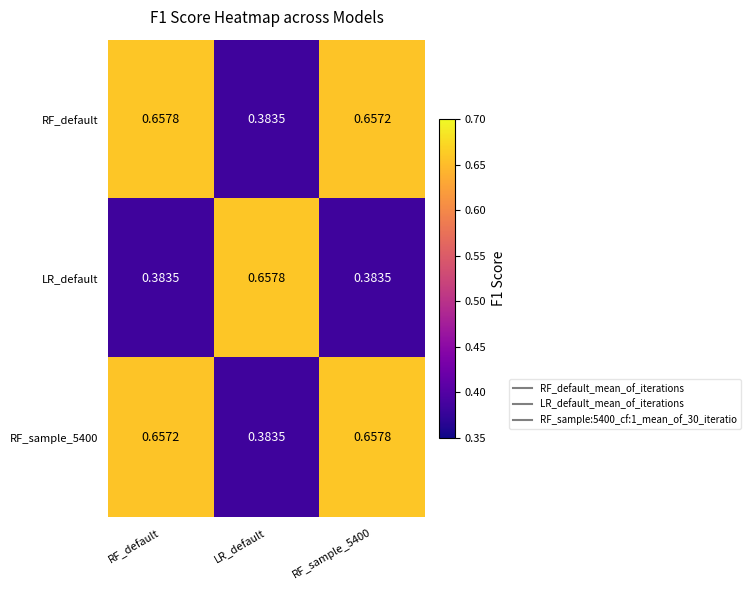

Is the value of RF_default at RF_sample_5400 greater than the value of LR_default at RF_sample_5400?

Yes